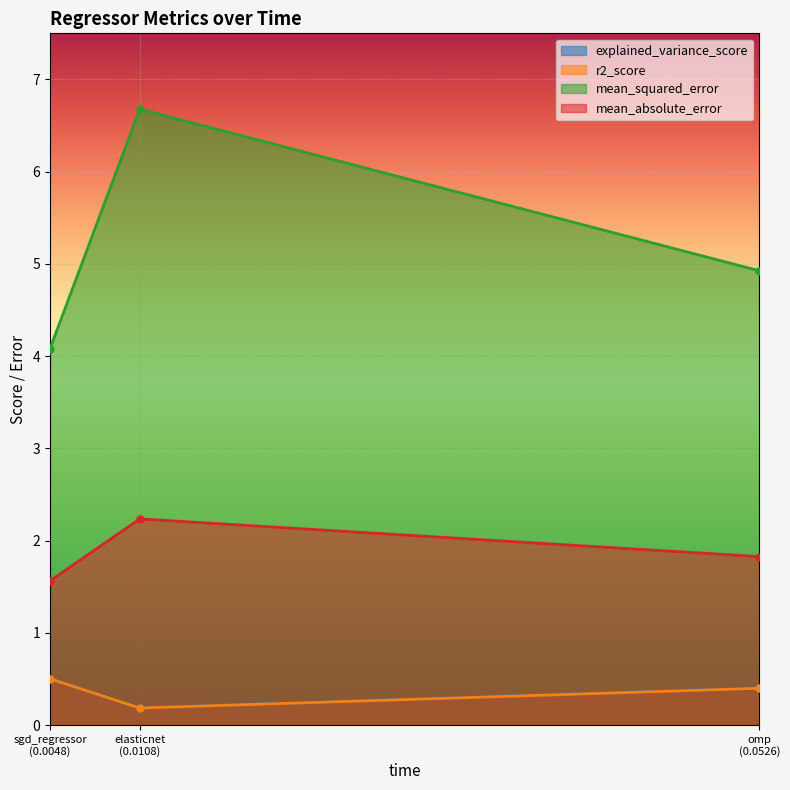

Which series has the largest range (max minus min)?

mean_squared_error